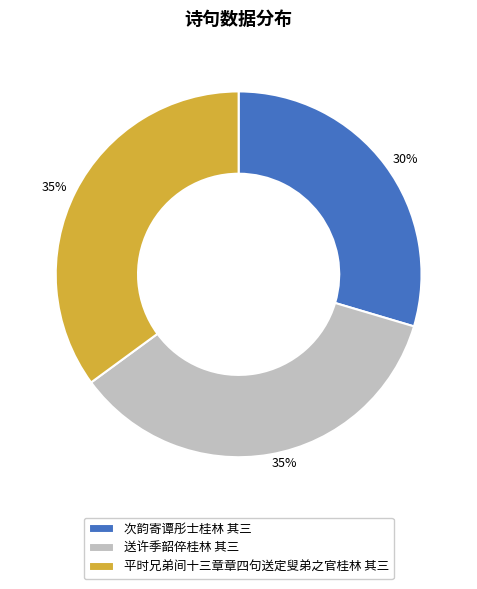

Approximately how many times larger is the value at 送许季韶倅桂林 其三 compared to 次韵寄谭彤士桂林 其三?

1.2